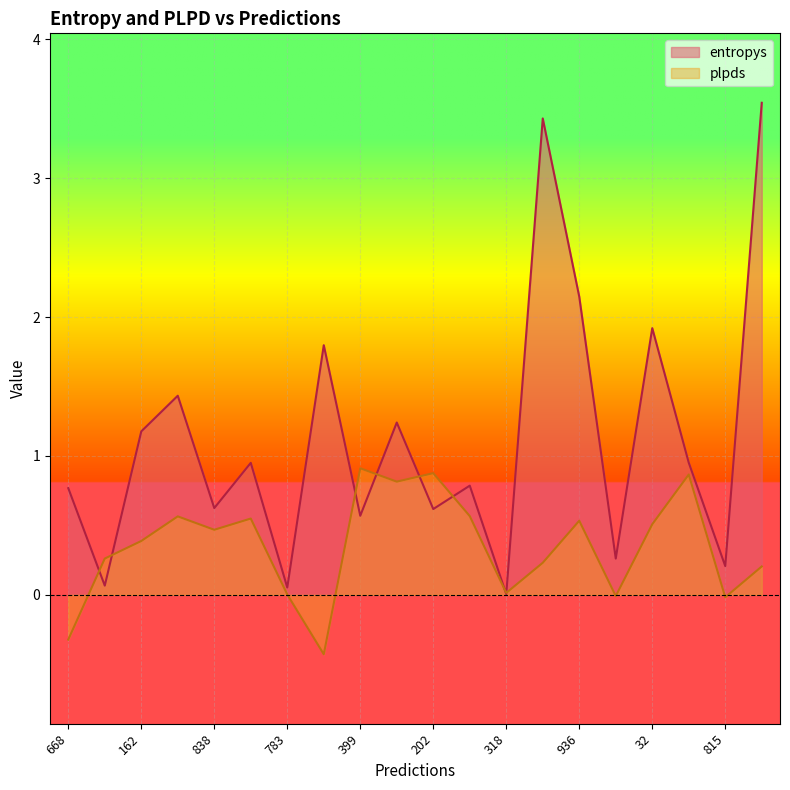

What is the difference between the plpds values at 936 and 230?

0.5